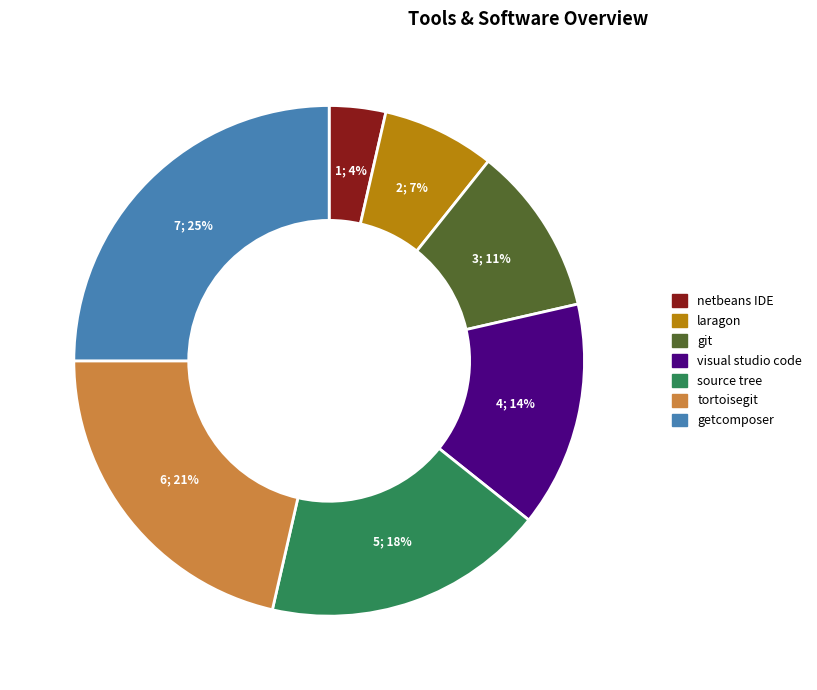

To the nearest percent, what percentage of the pie is source tree?

18%